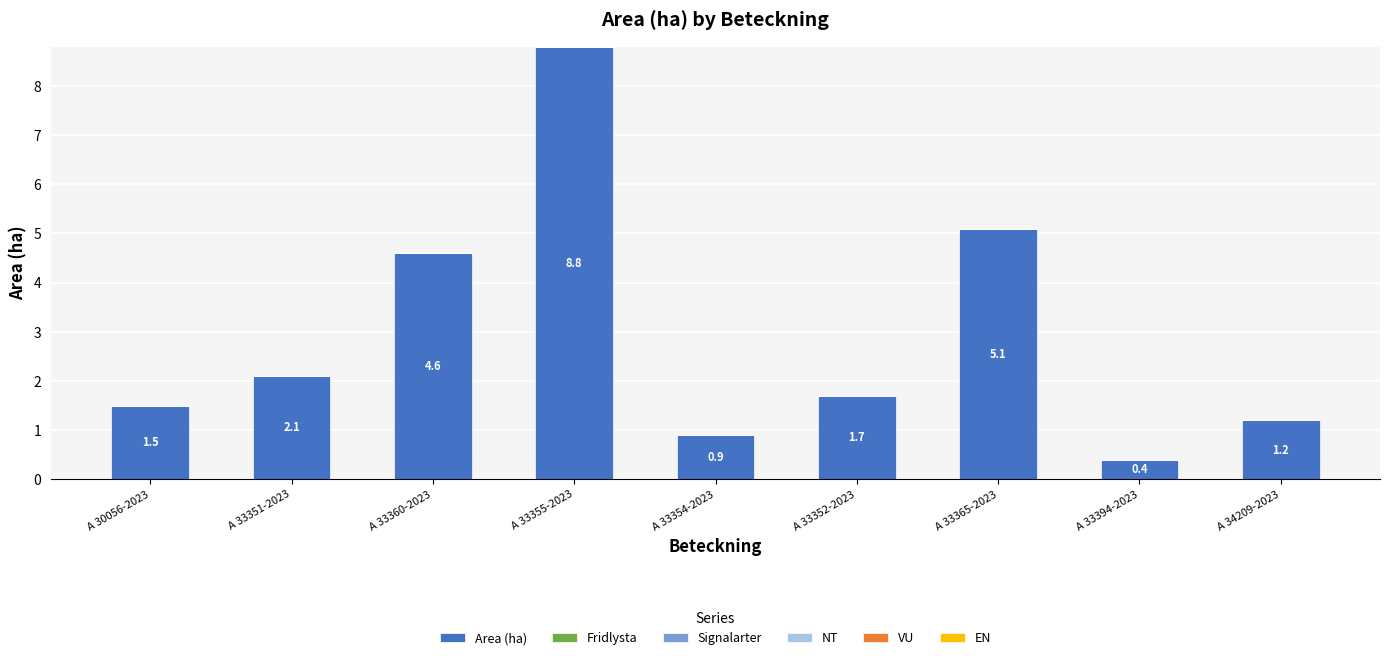

Rank the categories by value from highest to lowest.

A 33355-2023, A 33365-2023, A 33360-2023, A 33351-2023, A 33352-2023, A 30056-2023, A 34209-2023, A 33354-2023, A 33394-2023